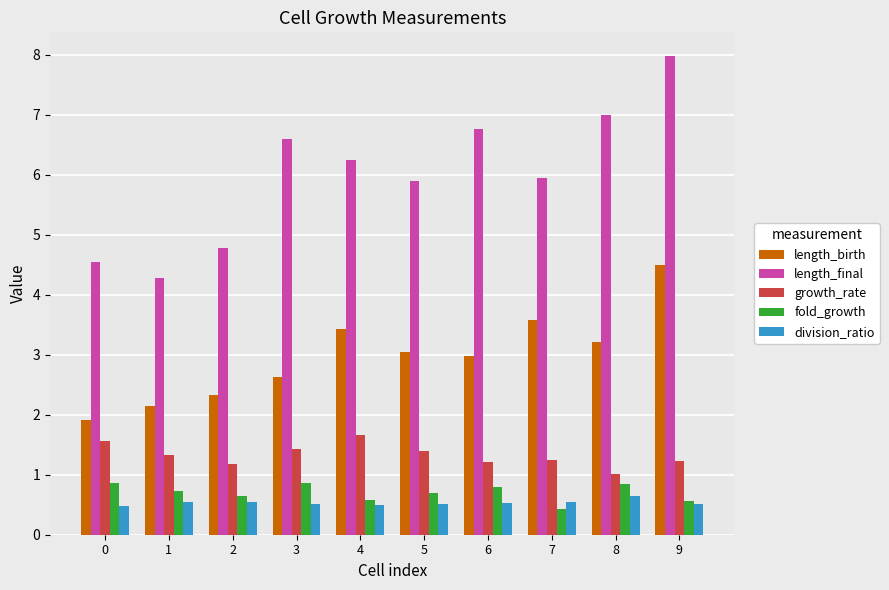

The fold_growth series shows 0.7 at 5. True or false?

True